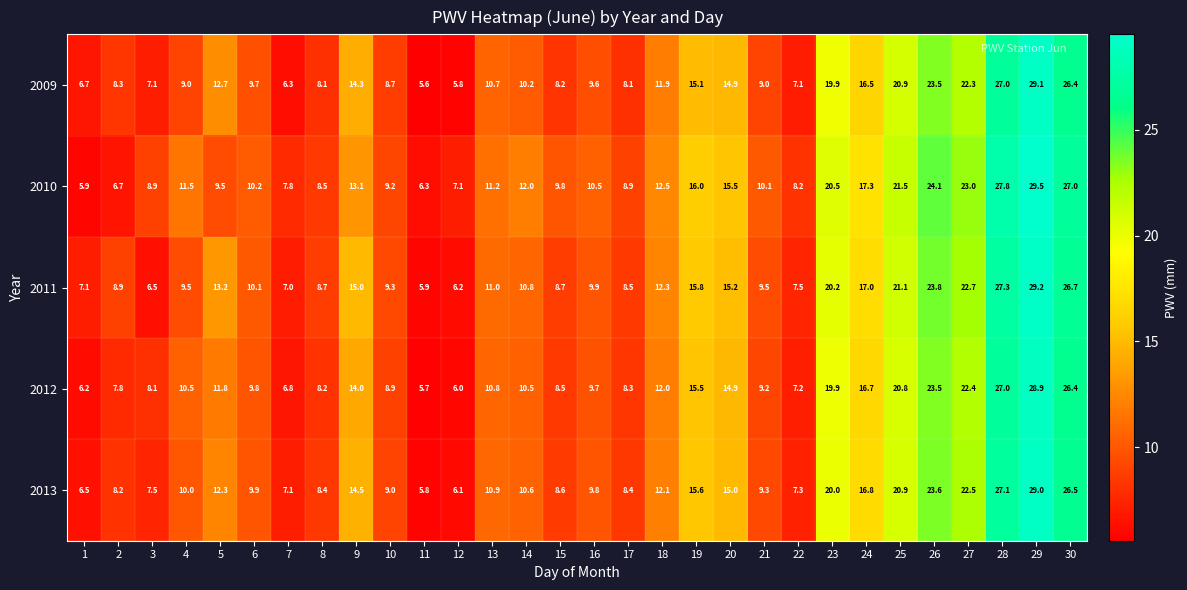

Which series has the largest total across all categories?

2010